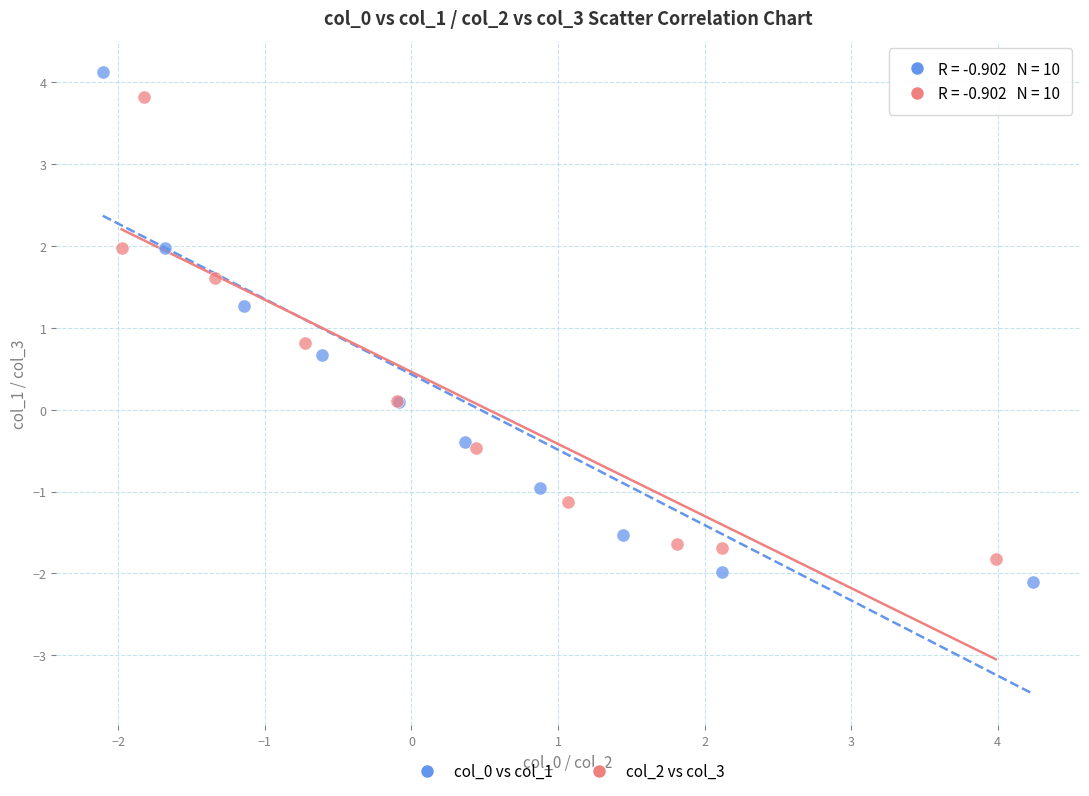

Which series has the widest spread of Y values?

col_0 vs col_1